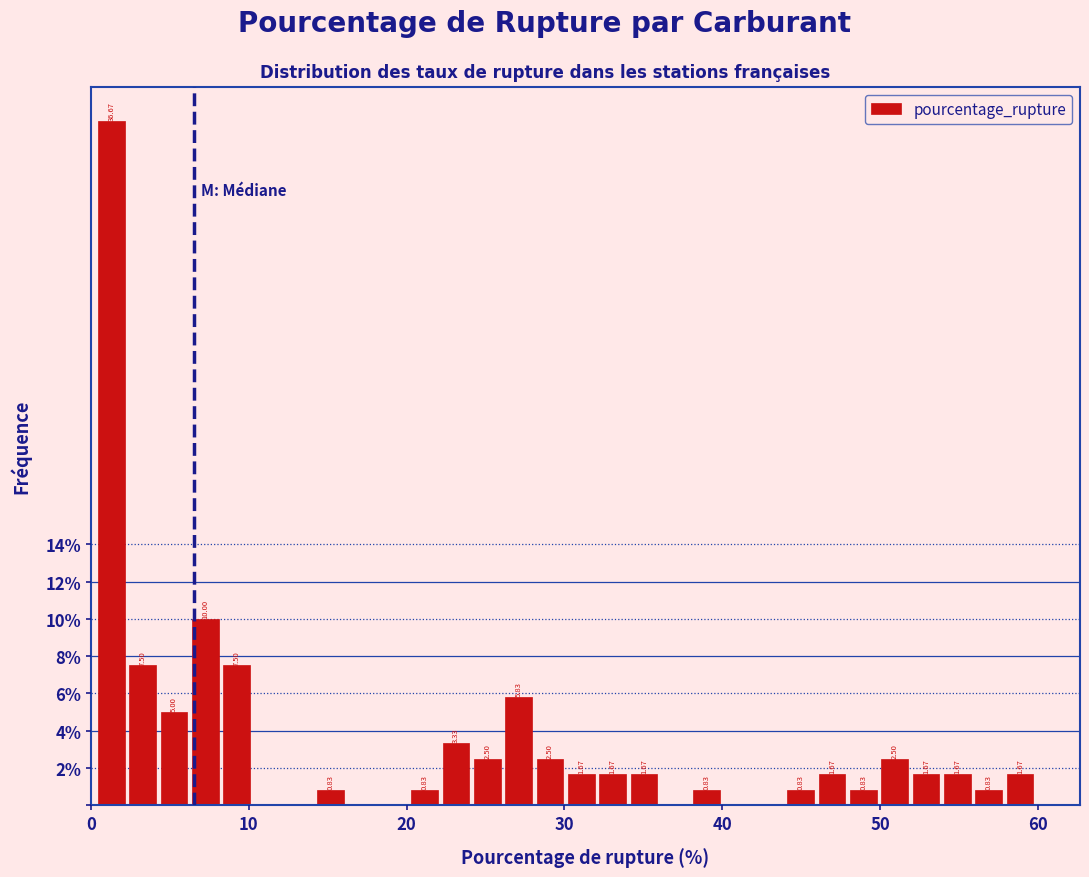

Around what value on the x-axis is the tallest bar? Give the approximate position of its centre, as read against the axis.

1